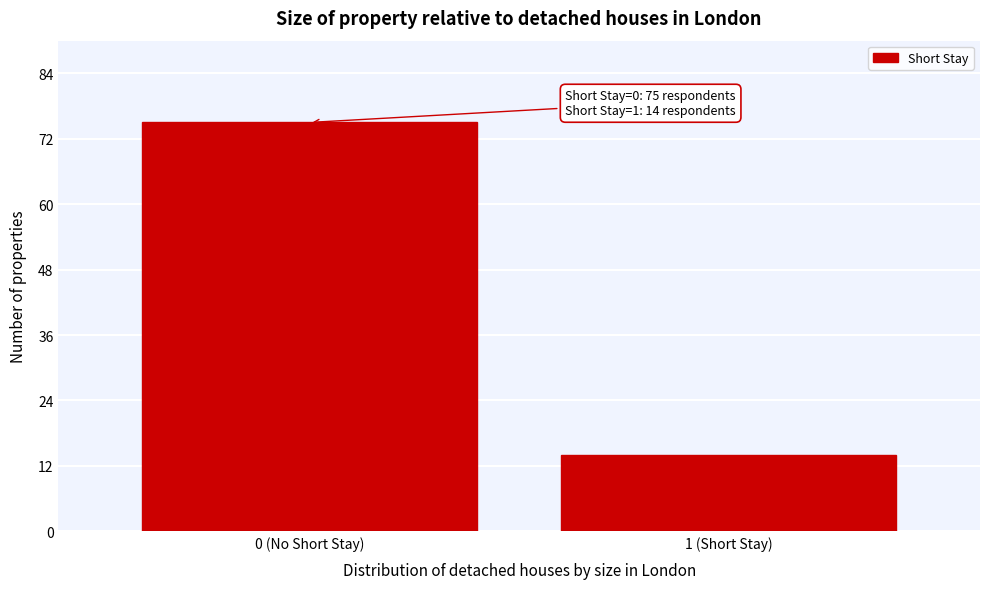

Reading left to right, list all the values displayed in this chart.

75	14